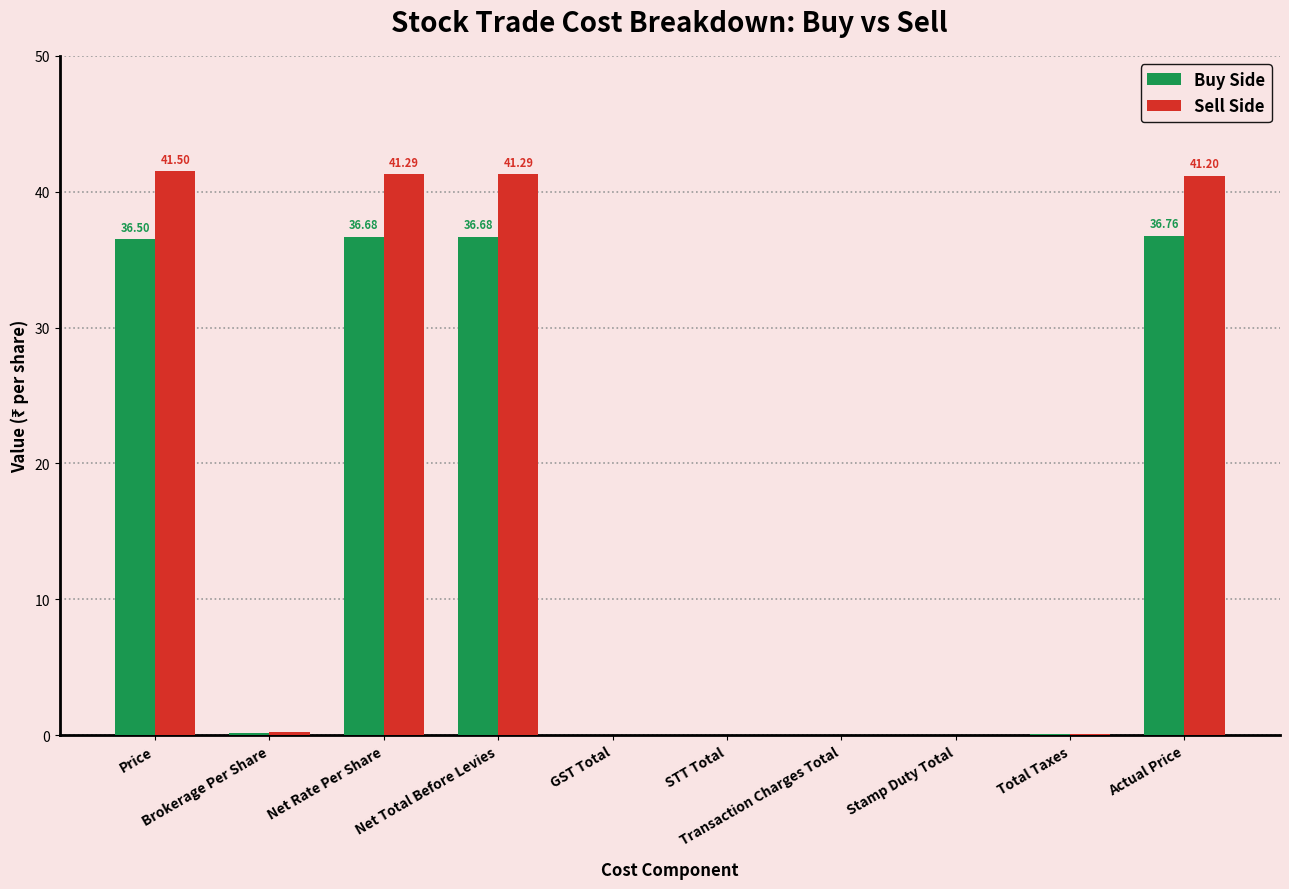

What is the sum of all Buy Side values?

147.0